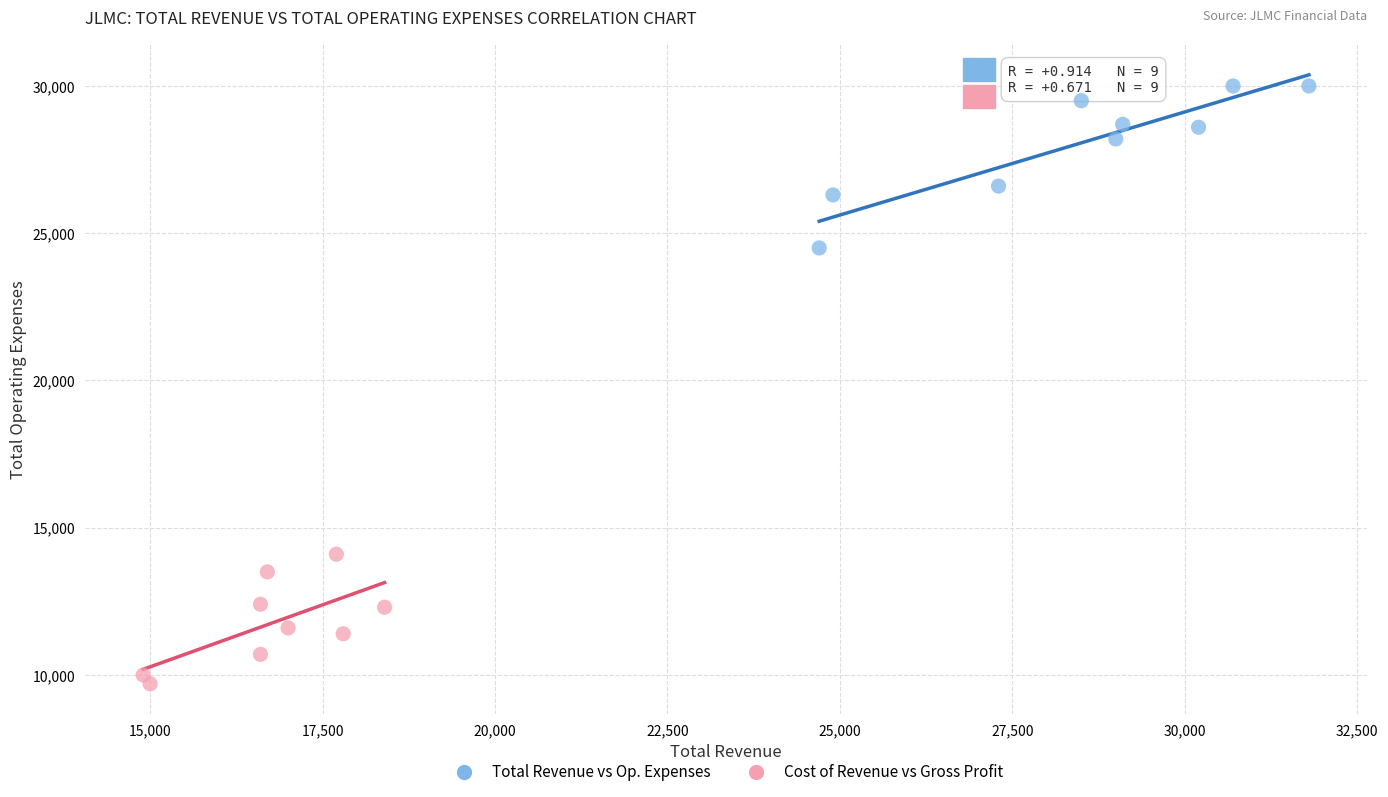

Which series contains the lowest Y value?

Cost of Revenue vs Gross Profit